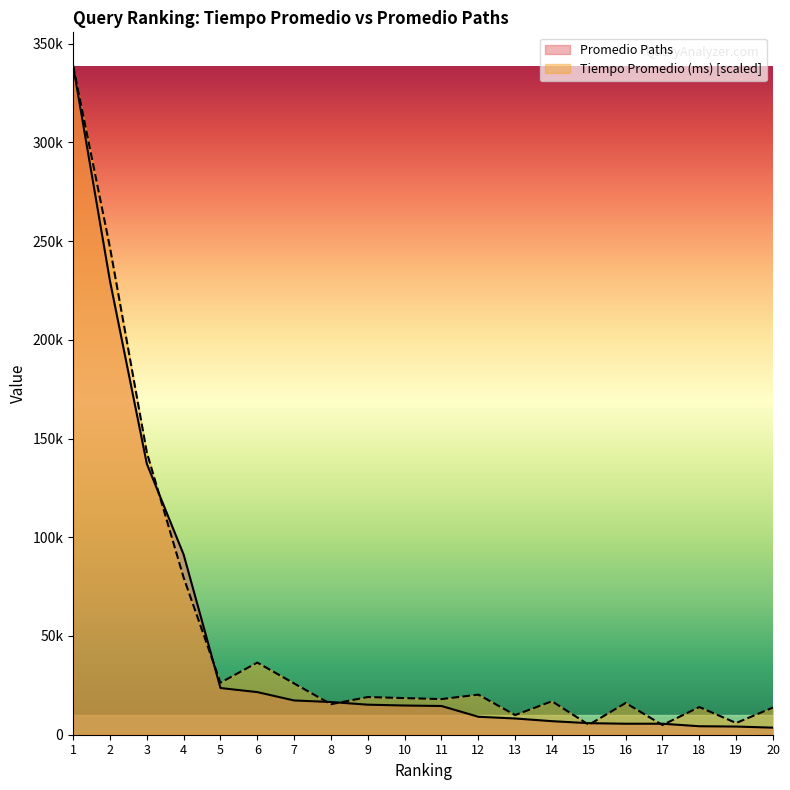

Between which two adjacent categories do Tiempo Promedio (ms) and Promedio Paths first intersect?

3 and 4